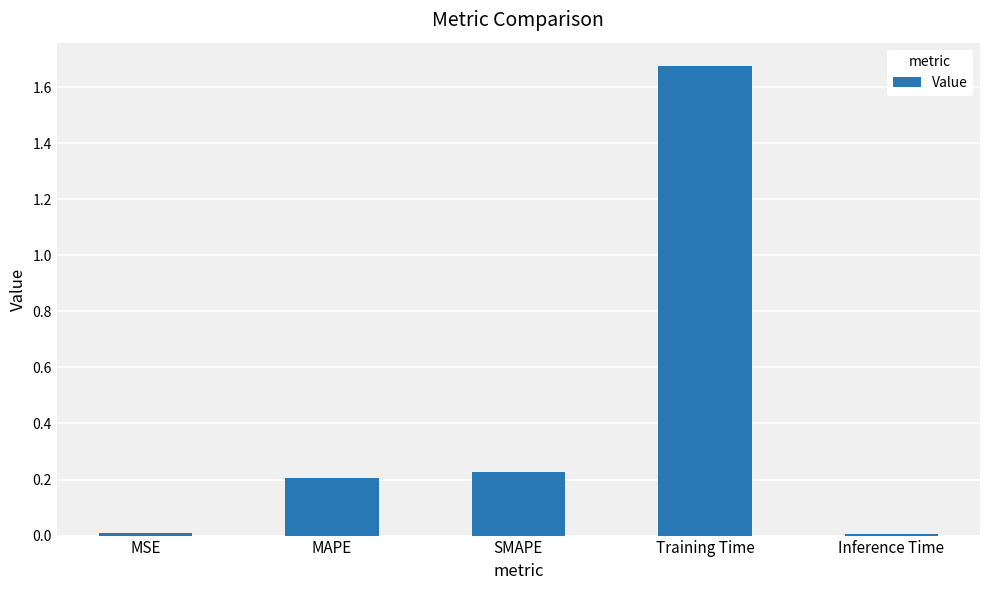

What position from the right is Training Time?

2